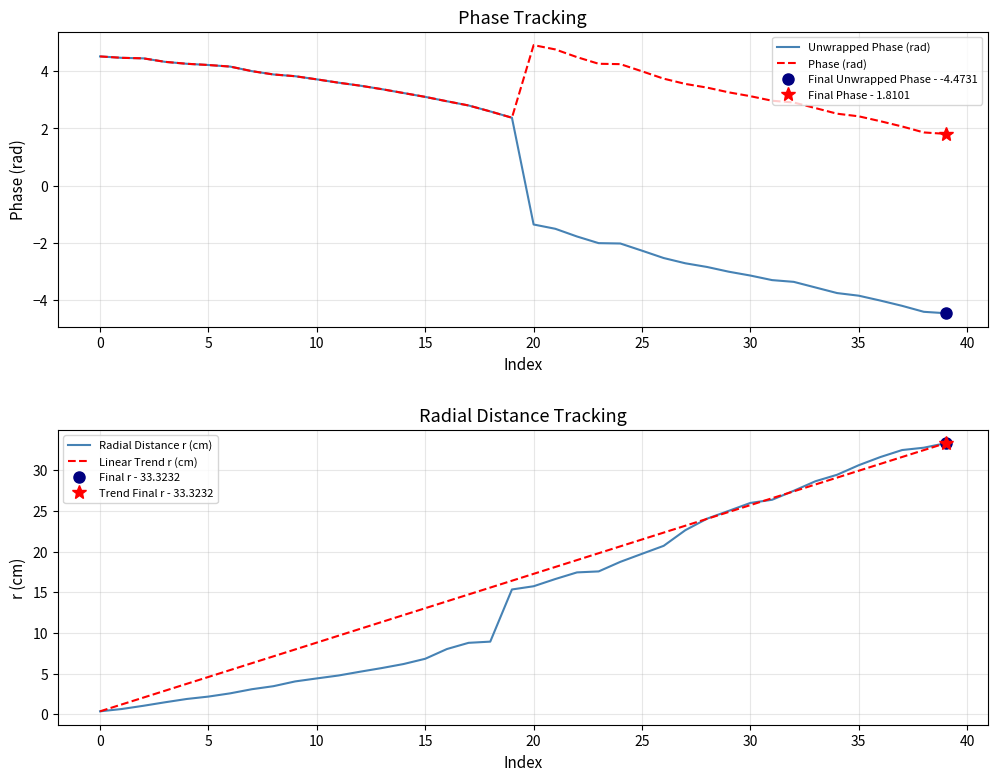

Is the value of Unwrapped Phase (rad) at 0 greater than the value of Phase (rad) at 10?

Yes